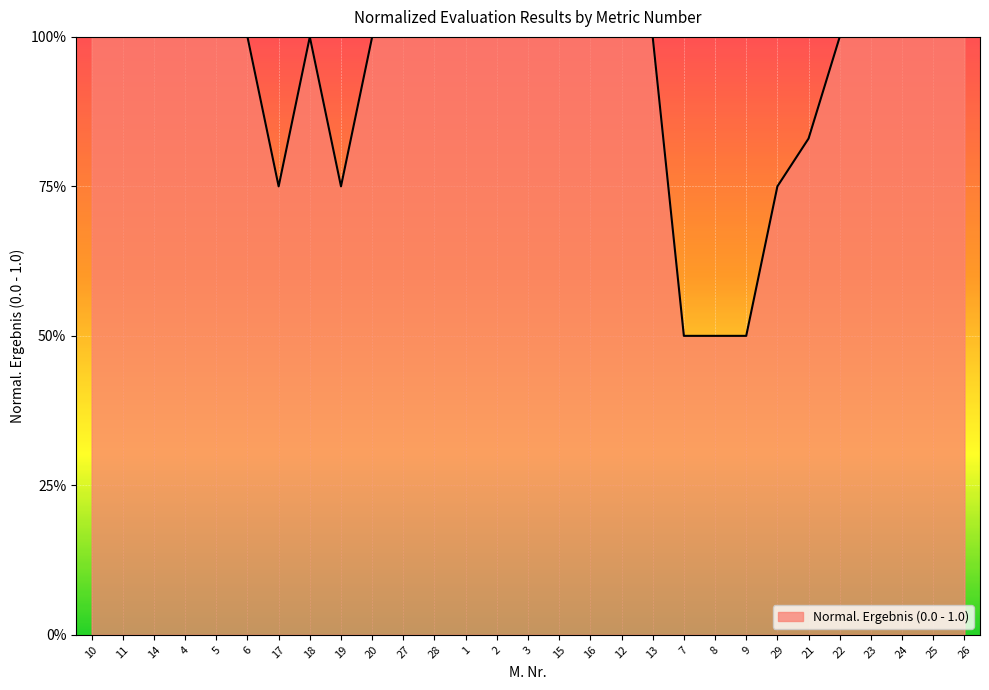

What is the minimum value shown in the chart?

0.5